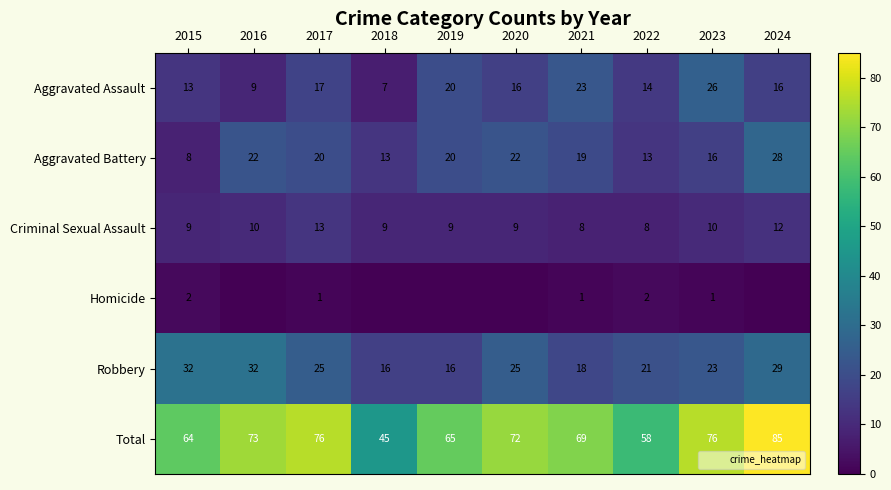

The value of Robbery at 2022 is 21. True or false?

True